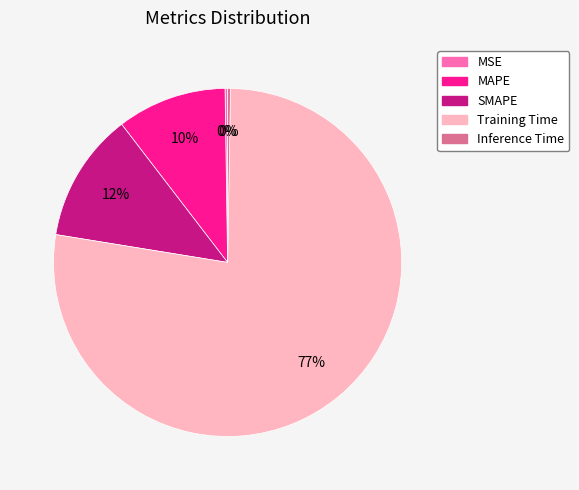

To the nearest percent, what portion does SMAPE represent?

12%